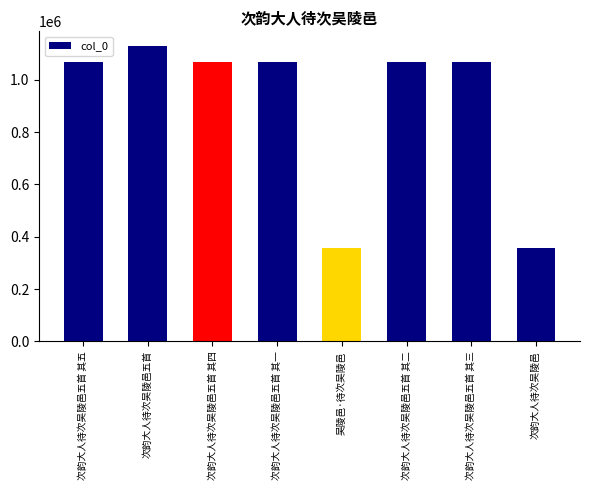

Which has a higher value, 次韵大人待次吴陵邑 or 次韵大人待次吴陵邑五首 其二?

次韵大人待次吴陵邑五首 其二